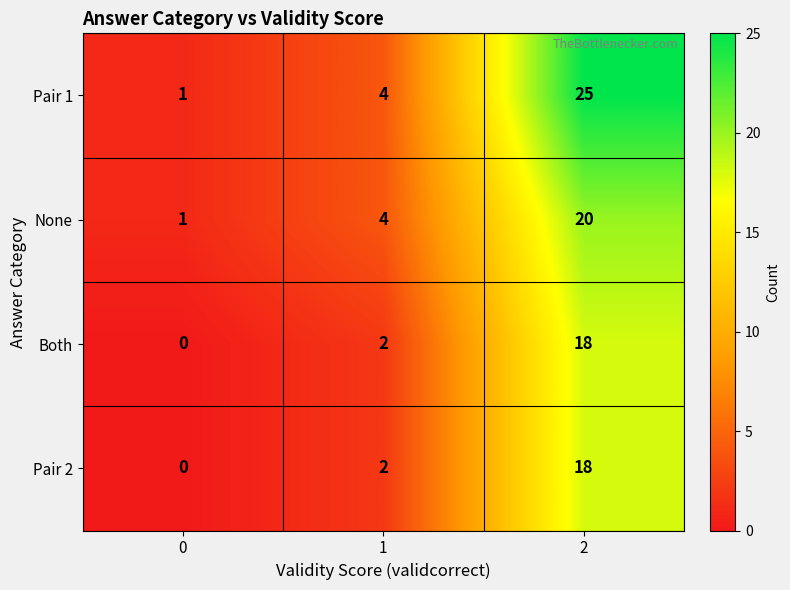

How many Both values are between 0 and 18?

3